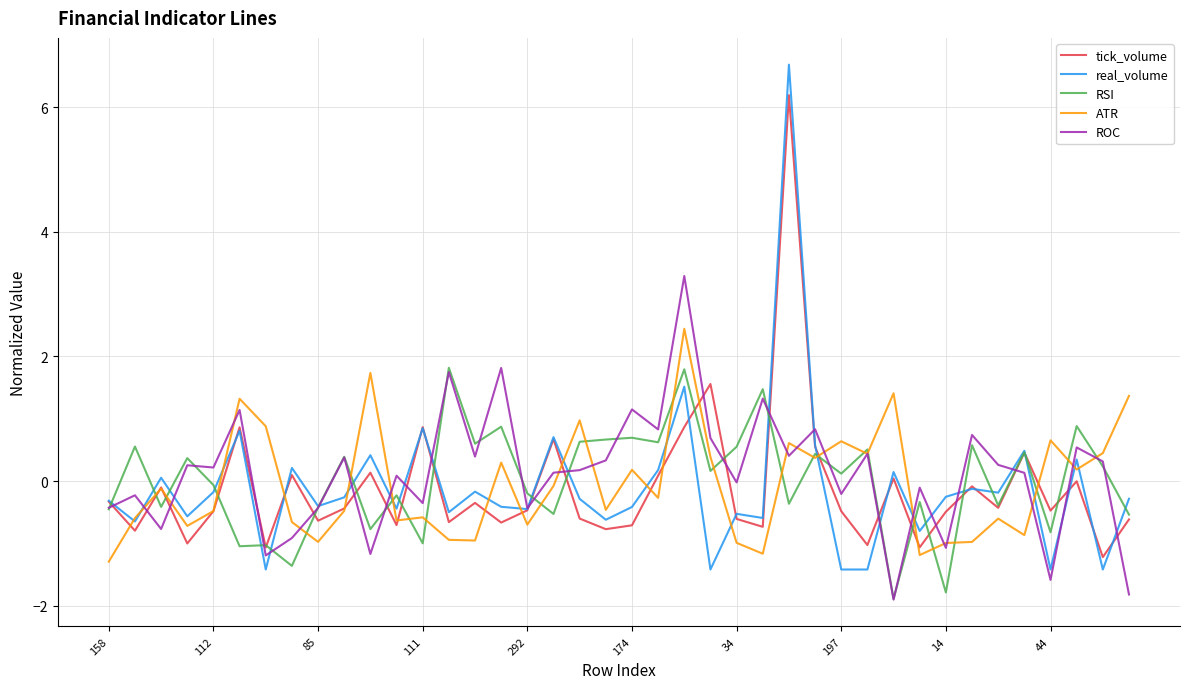

Rank the series by their maximum value, from lowest to highest.

RSI, ATR, ROC, tick_volume, real_volume